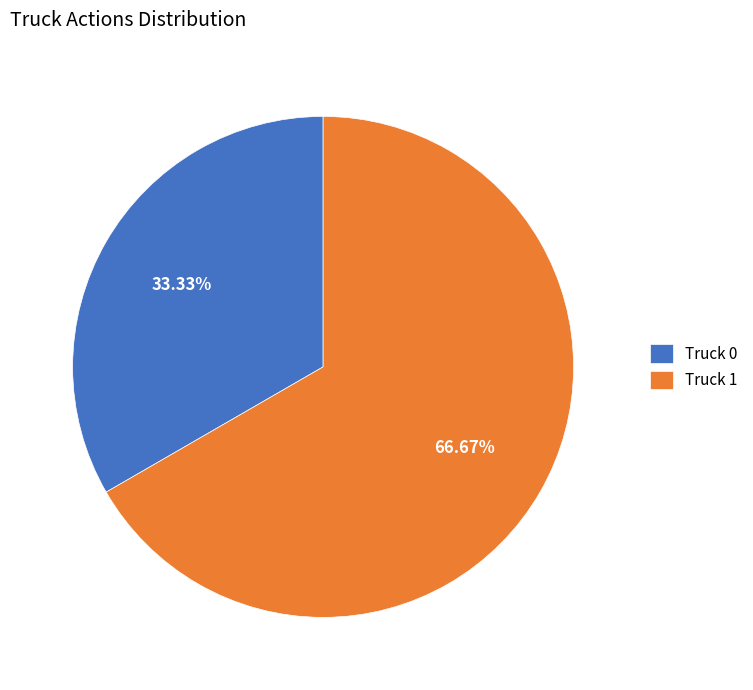

Which category has the biggest portion of the pie?

Truck 1